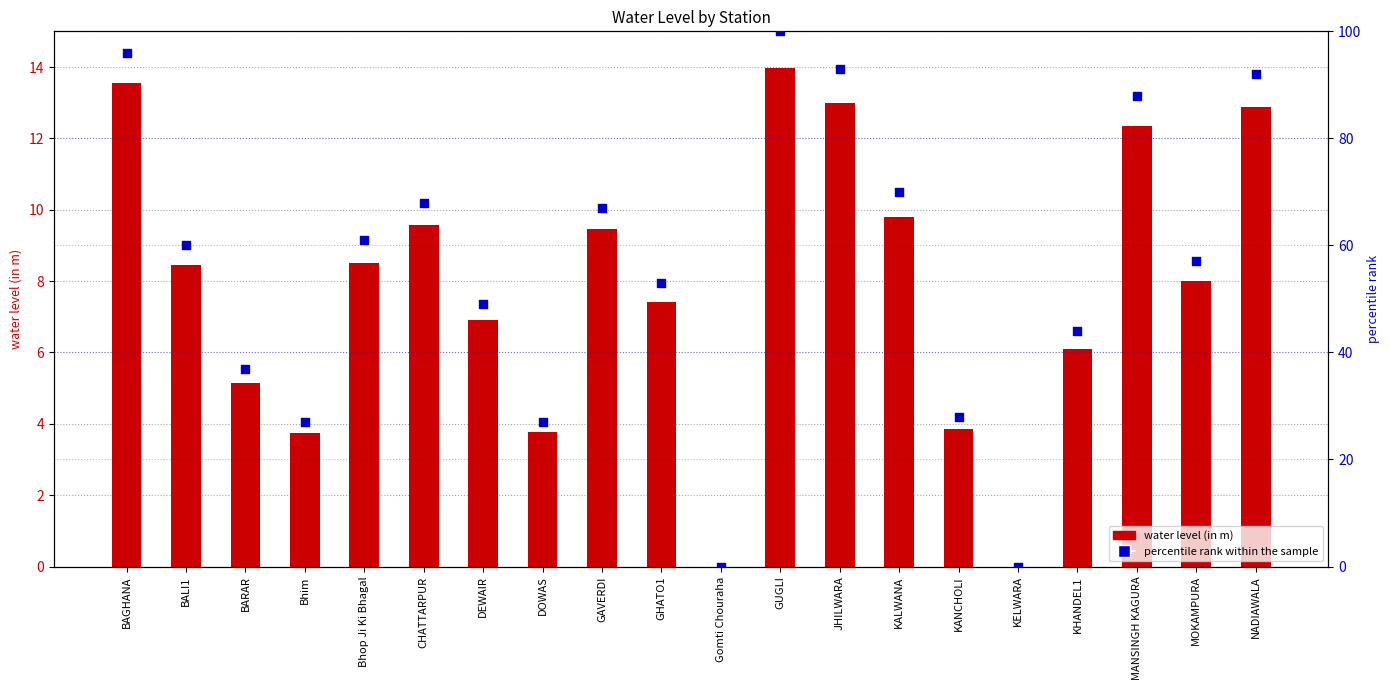

What are all the series names shown in the legend?

water level (in m), percentile rank within the sample